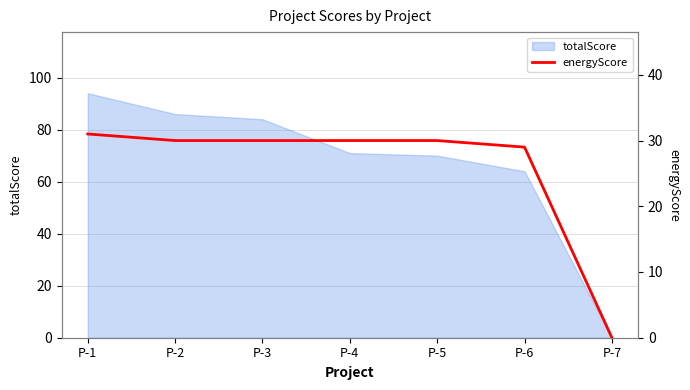

The totalScore series shows 144 at P-3. True or false?

False